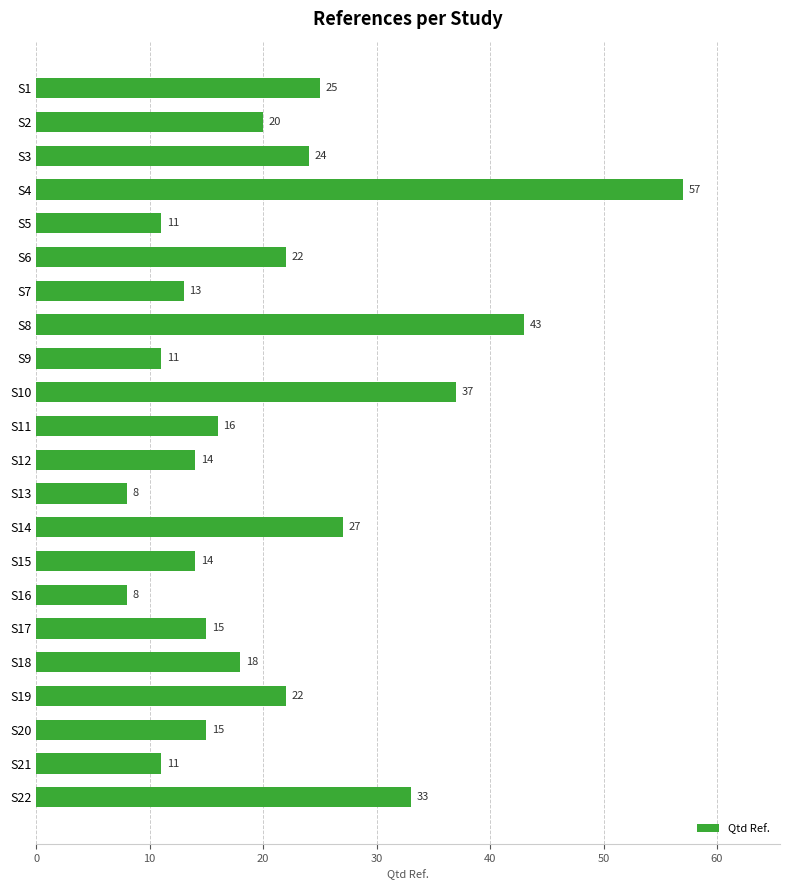

Reading top to bottom, what are all the values shown in this chart?

25	20	24	57	11	22	13	43	11	37	16	14	8	27	14	8	15	18	22	15	11	33